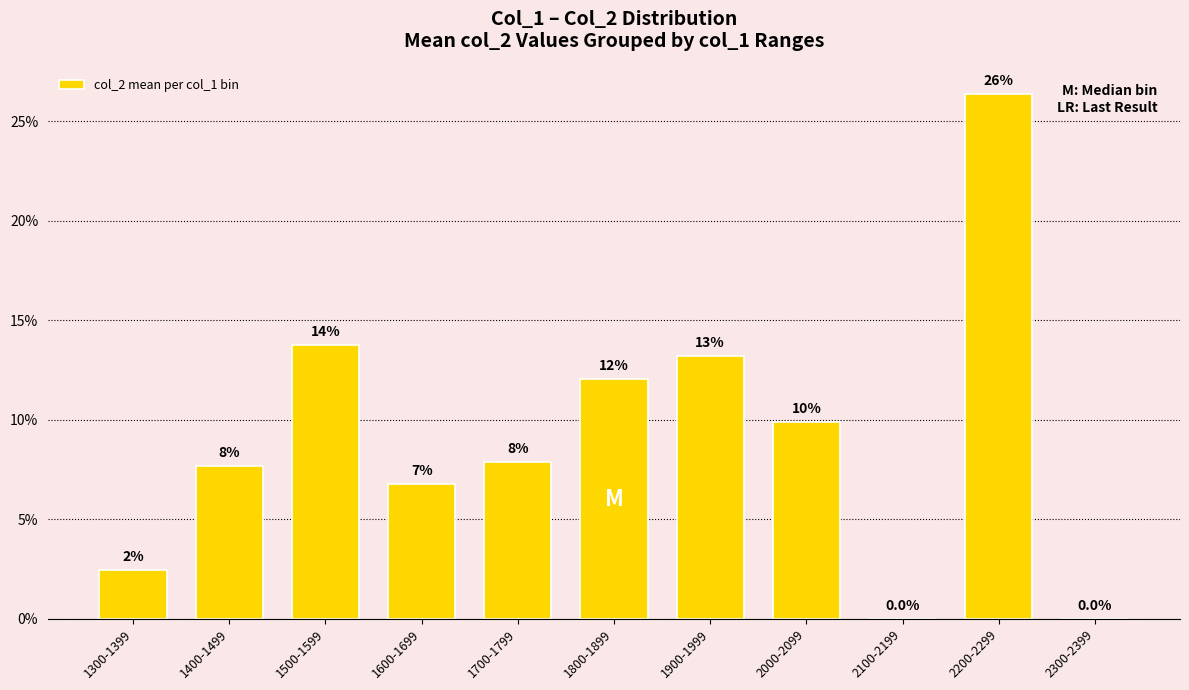

Reading left to right, extract all data points from this chart.

1300-1399=2.4	1400-1499=7.7	1500-1599=13.8	1600-1699=6.7	1700-1799=7.9	1800-1899=12.0	1900-1999=13.2	2000-2099=9.9	2100-2199=0.0	2200-2299=26.4	2300-2399=0.0